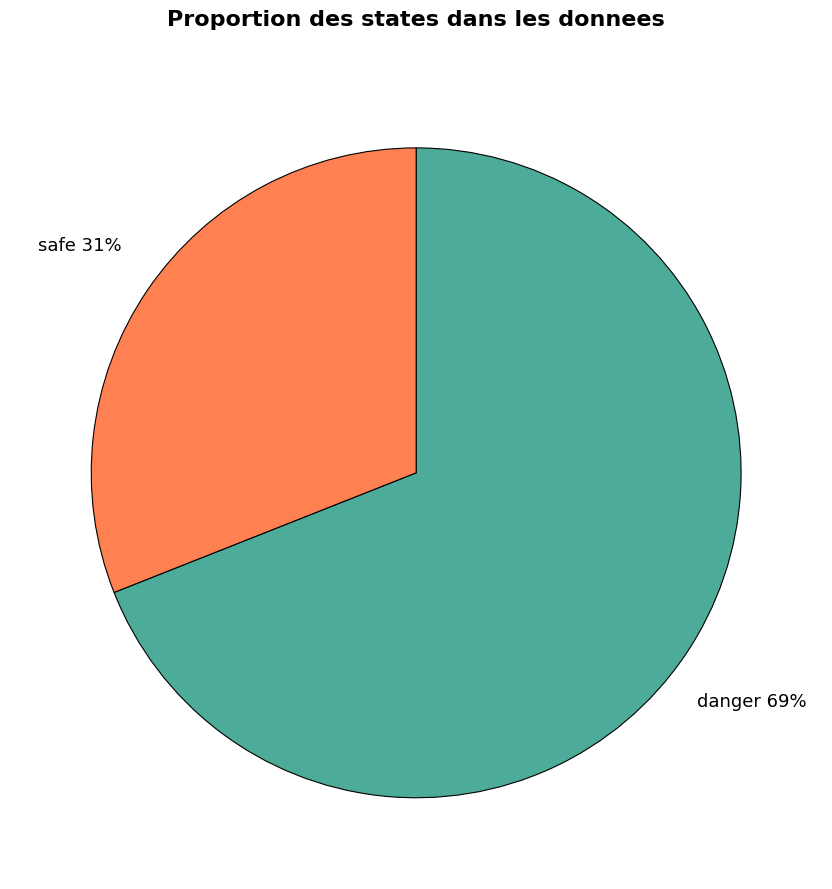

Is there any slice that represents more than half of the pie?

Yes